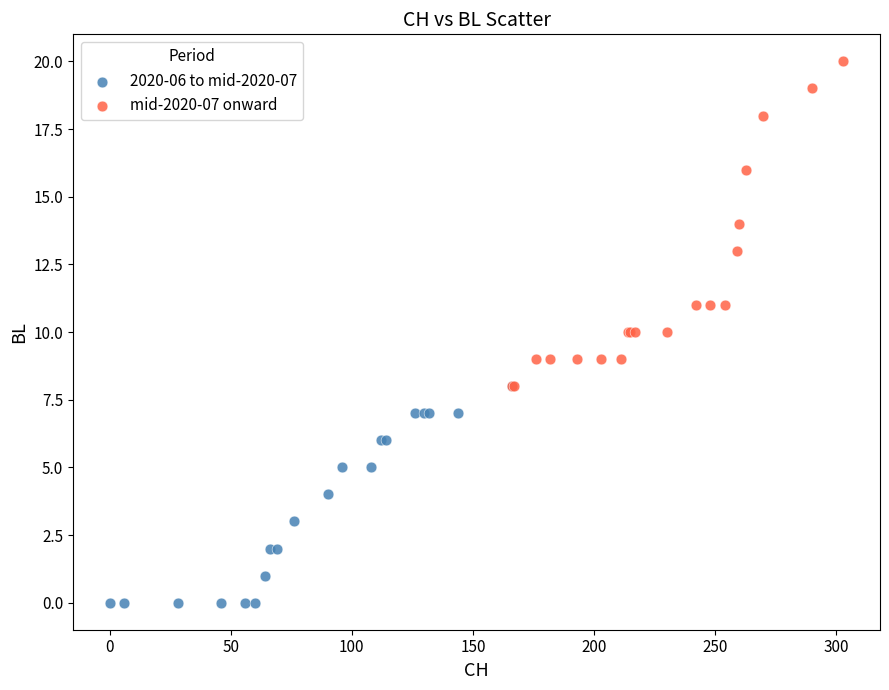

Which series contains the highest Y value?

mid-2020-07 onward